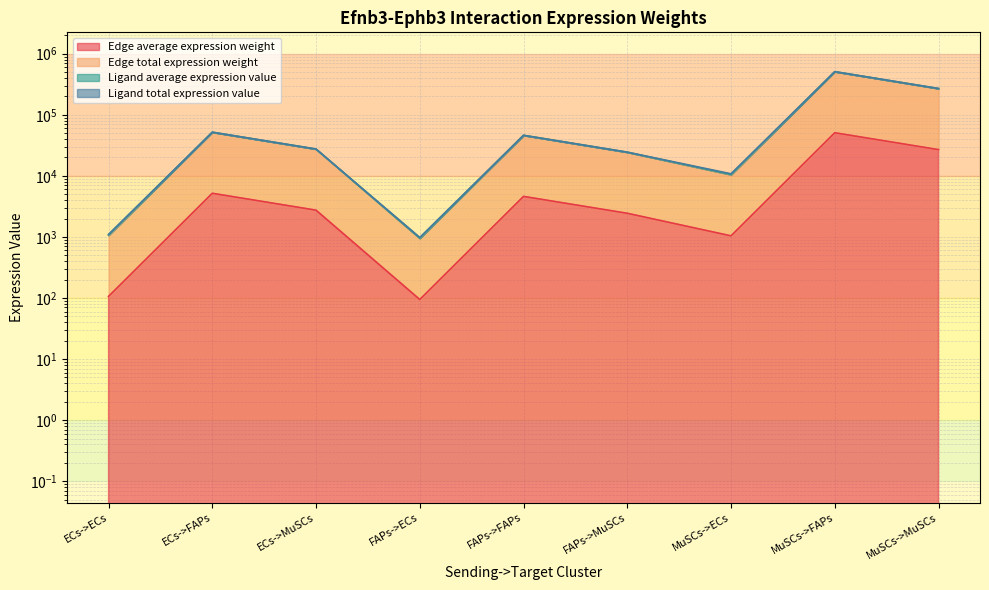

True or false: Edge average expression weight and Edge total expression weight intersect in this chart.

False